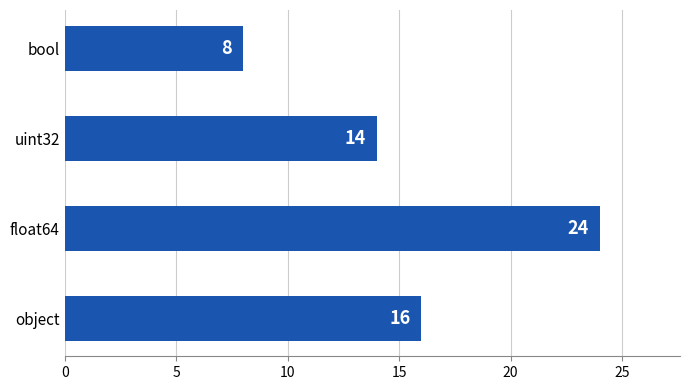

Reading bottom to top, what are all the values shown in this chart?

object=16	float64=24	uint32=14	bool=8